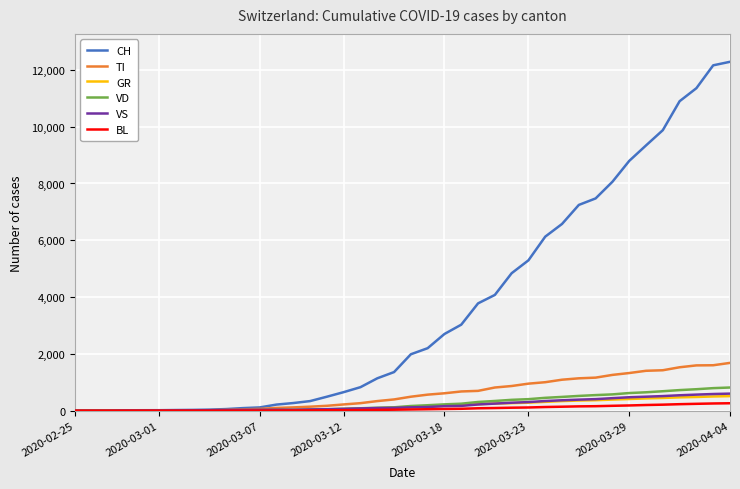

What is the average value of the TI series?

595